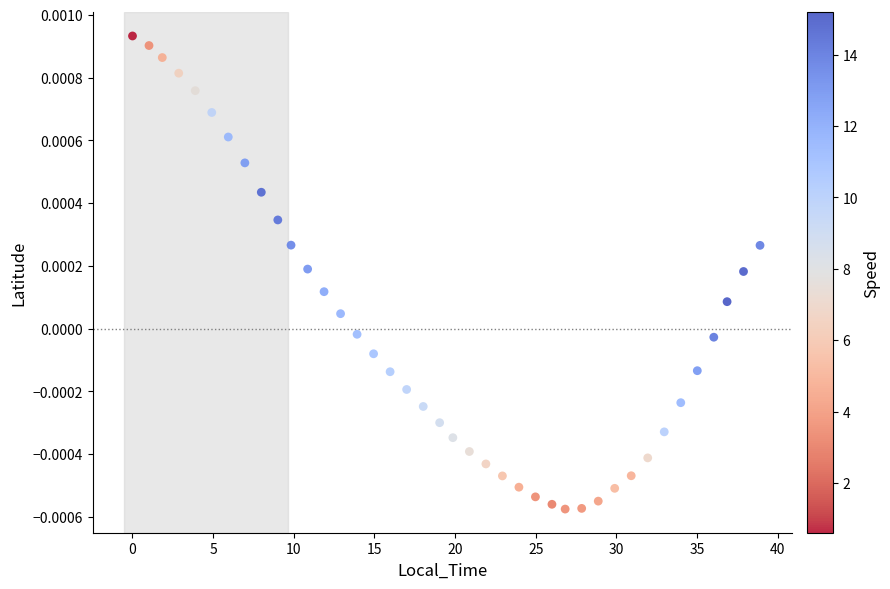

What is the range of X values (max minus min)?

38.9